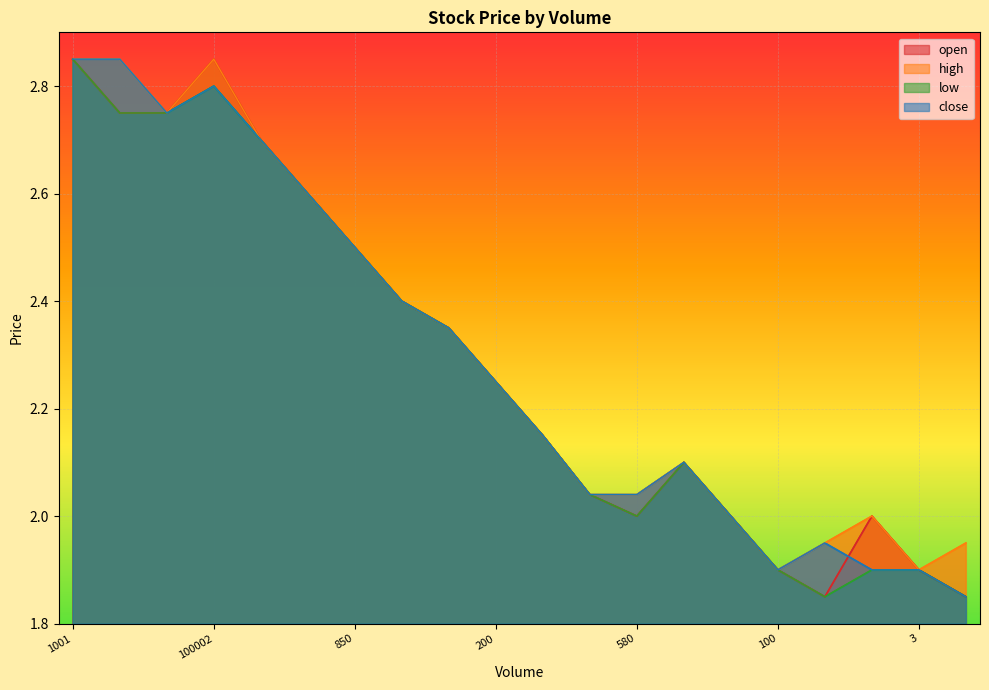

True or false: open and high cross at least once.

False